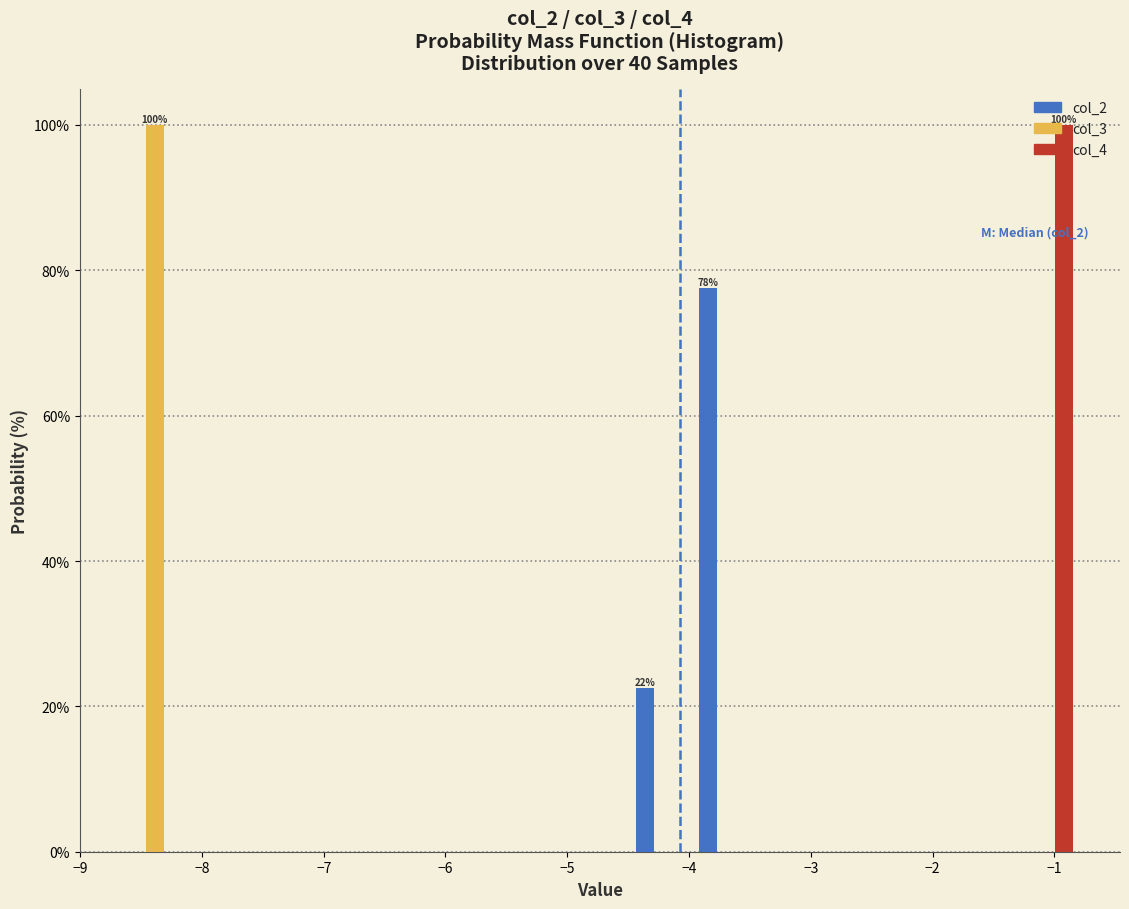

In the col_2 series, which range on the x-axis has the tallest bar?

-3.9 to -3.4